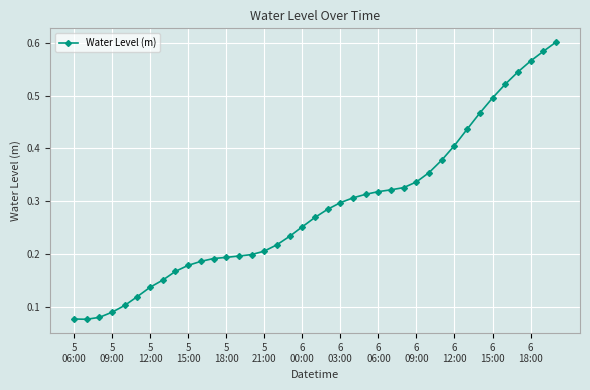

How many values are between 0 and 1?

39